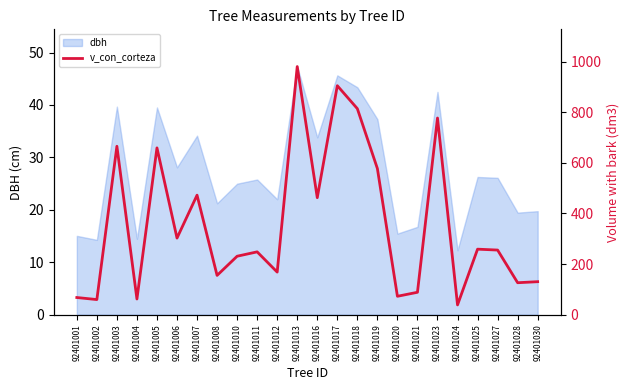

Which has a higher value, 92401024 or 92401006?

92401006